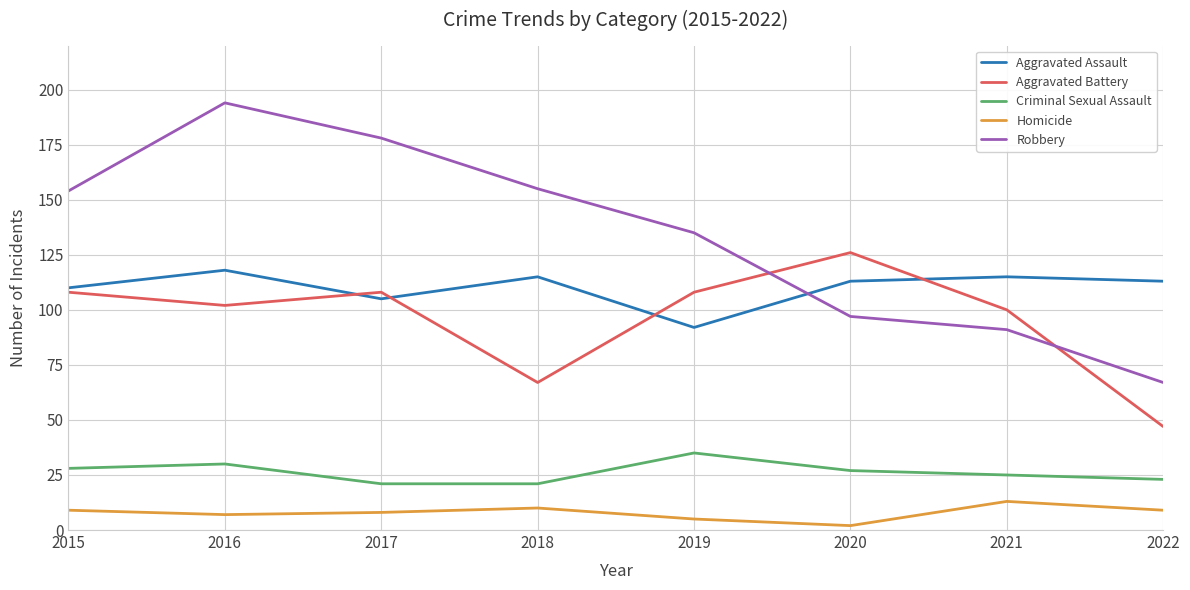

What is the greatest value displayed?

194